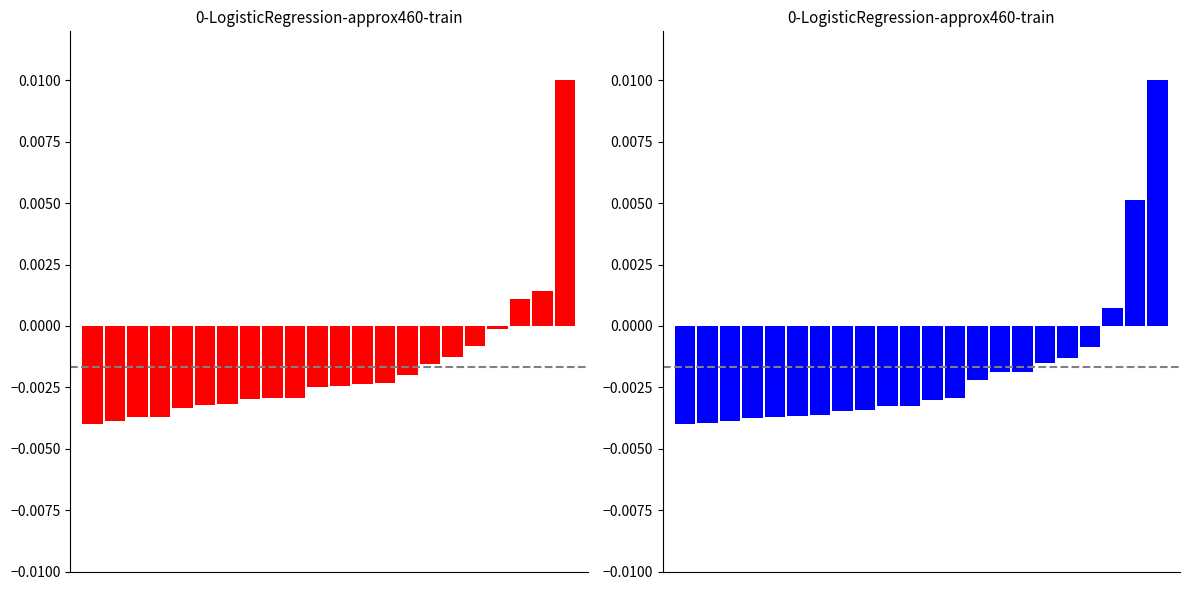

The IPTRADEDVOL series shows -0.0 at 4. True or false?

False